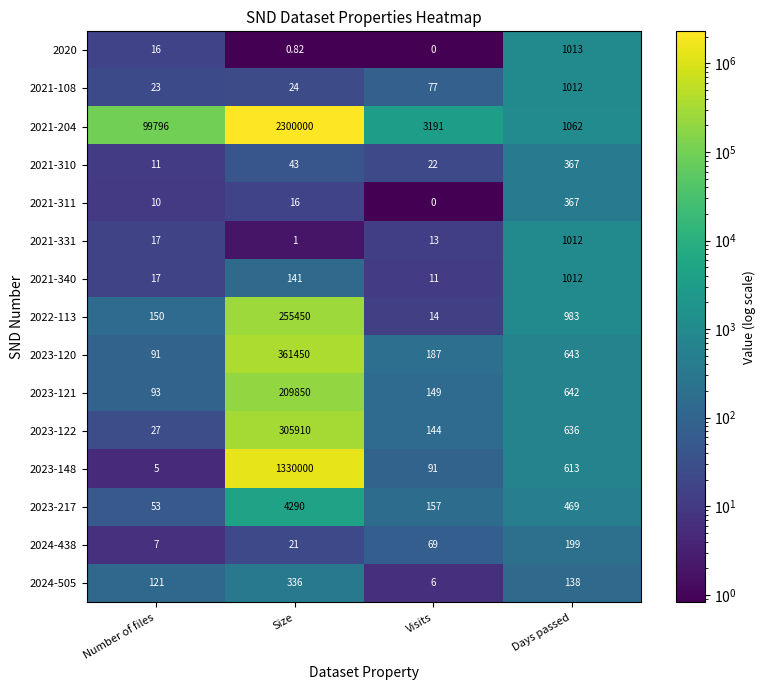

Which series has the largest total across all categories?

2021-204